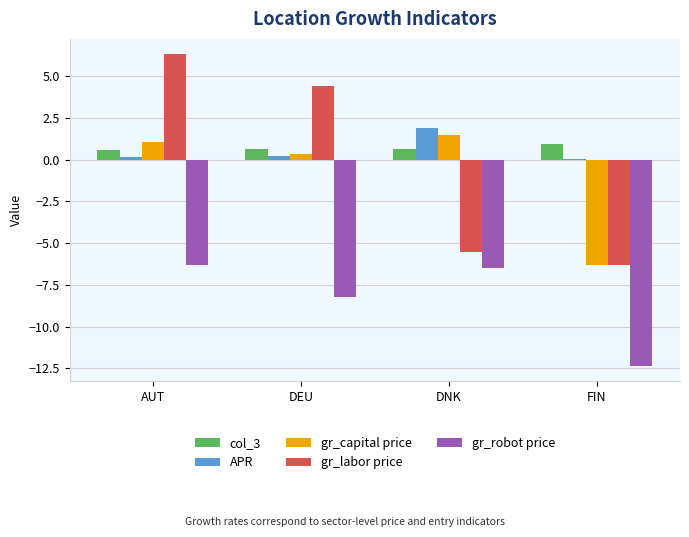

At which category is the sum across all series the highest?

AUT